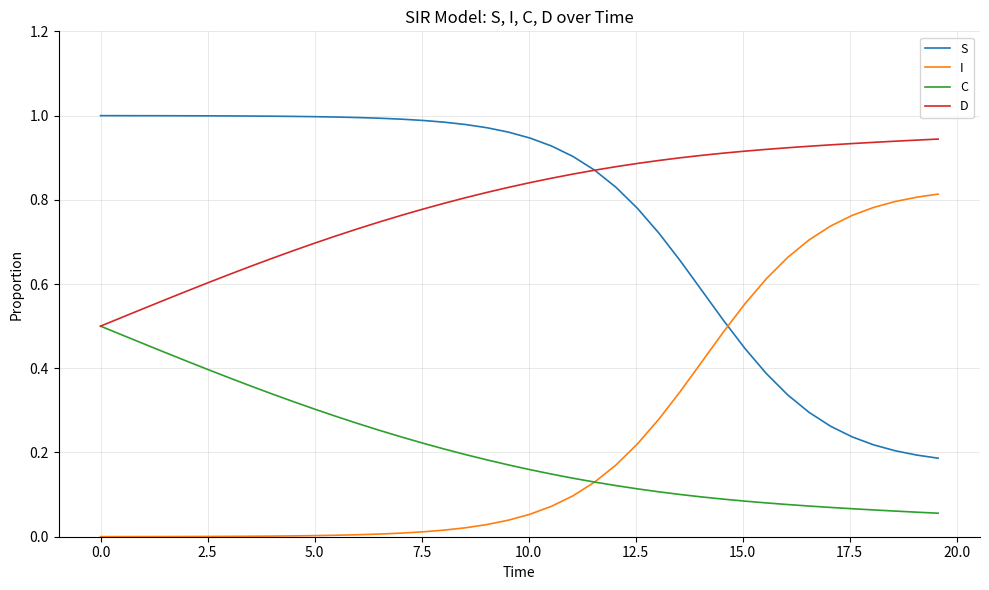

True or false: C and S cross at least once.

False